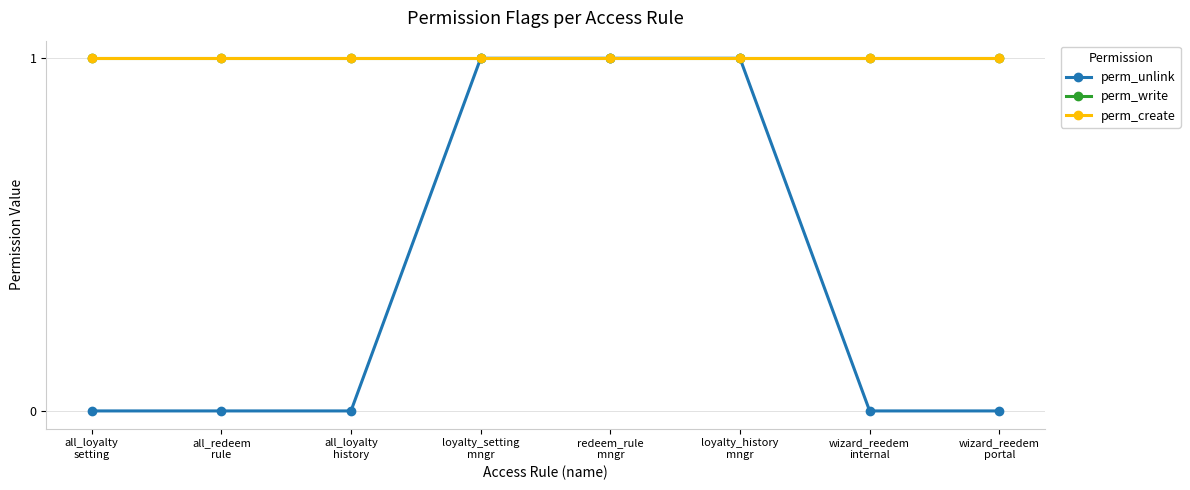

What is the label of the 6th point from the right?

all_loyalty
history